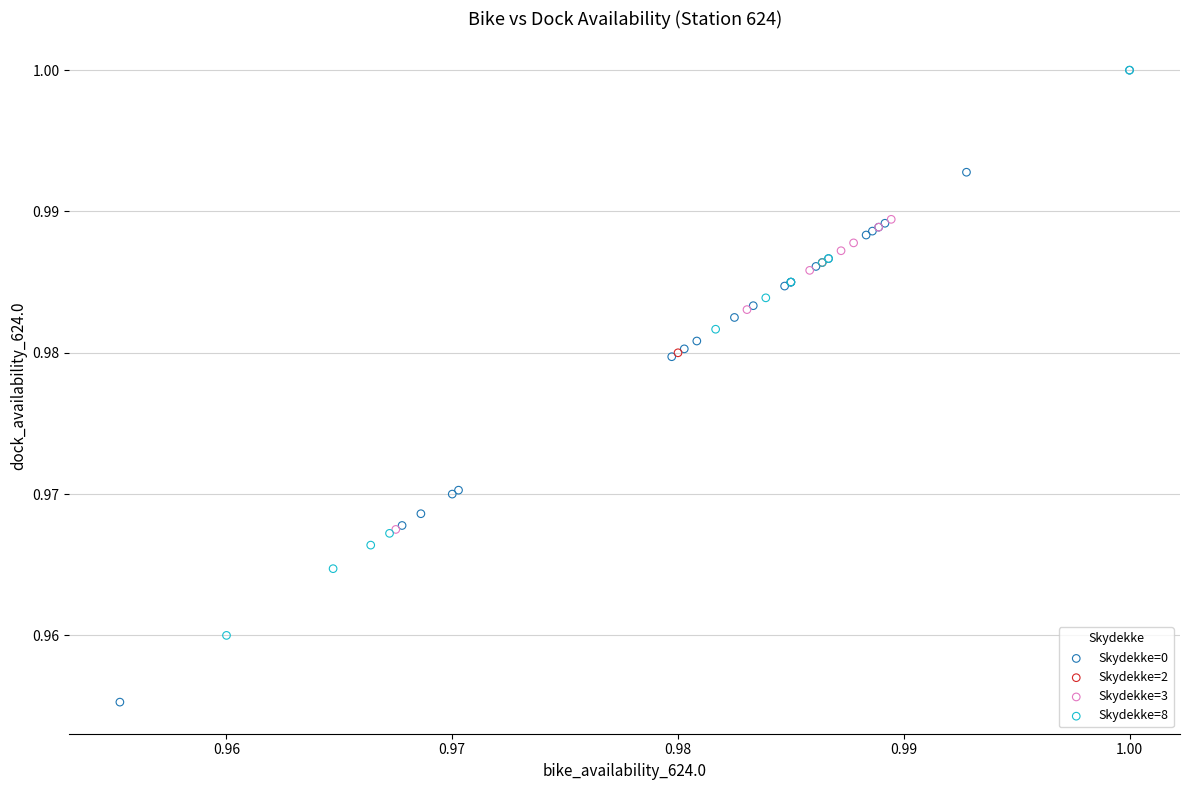

What are all the series names shown in the legend?

Skydekke=0, Skydekke=2, Skydekke=3, Skydekke=8